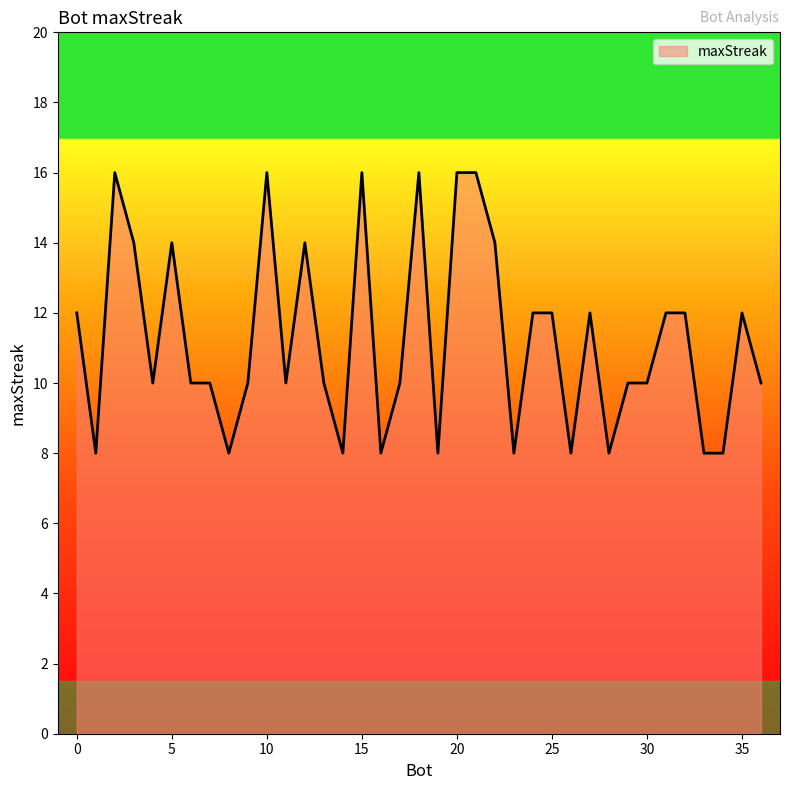

What is the smallest value displayed?

8